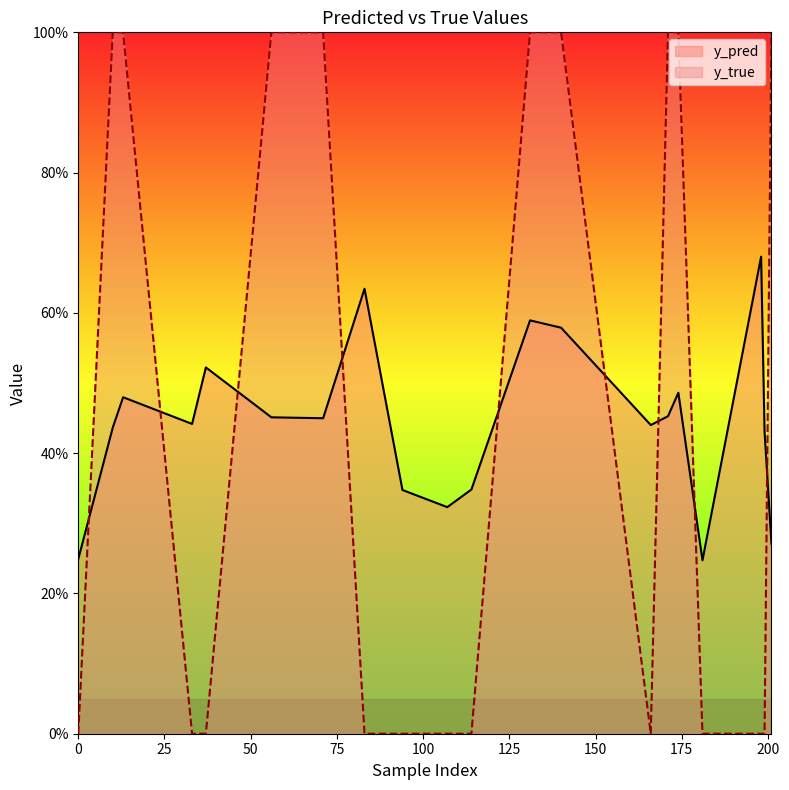

Which series has the largest range (max minus min)?

y_true